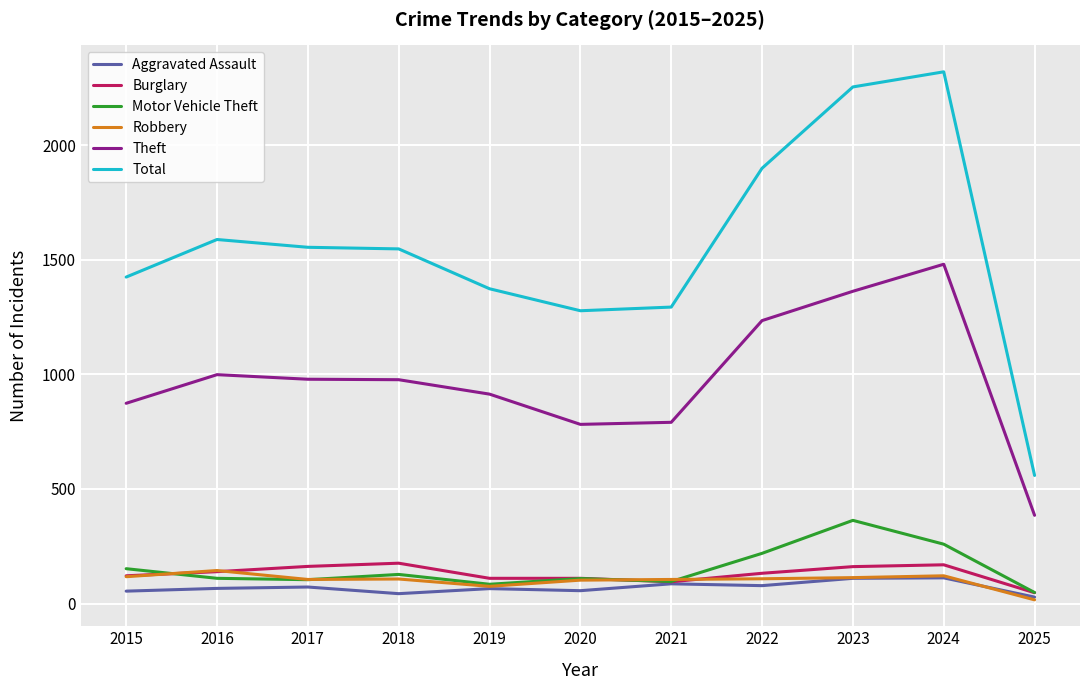

At which label does Motor Vehicle Theft first exceed 110?

2015